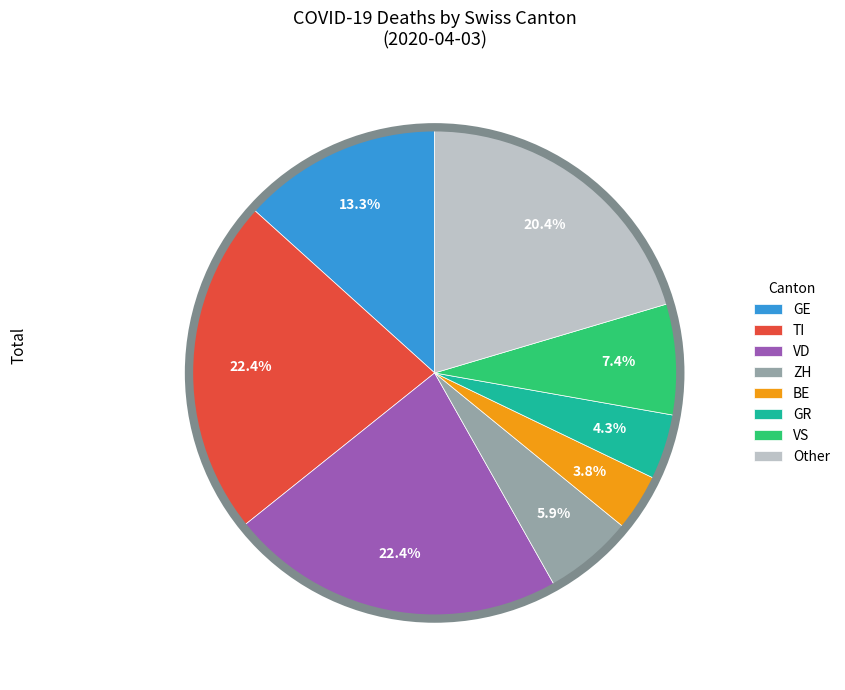

What is the smallest slice in the pie chart?

BE